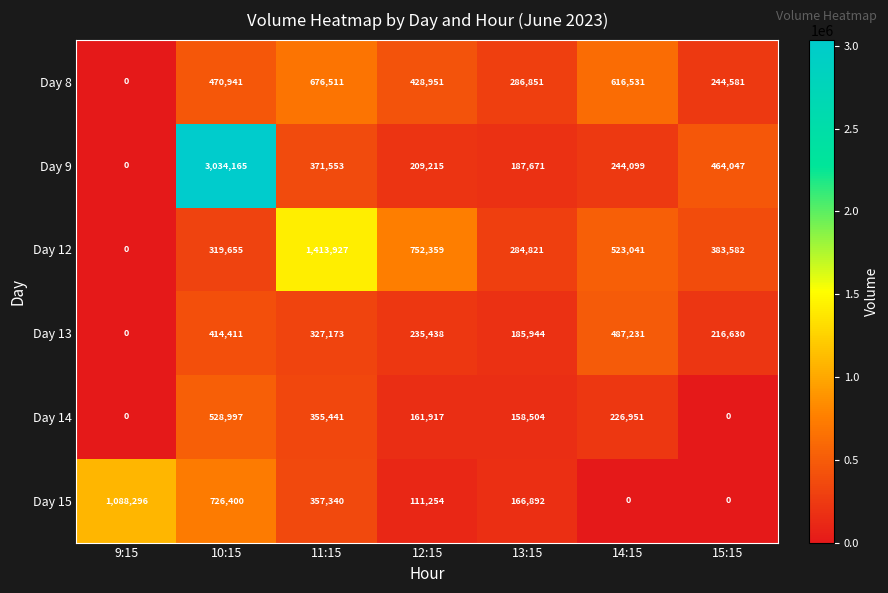

What is the average value of the Day 9 series?

644393